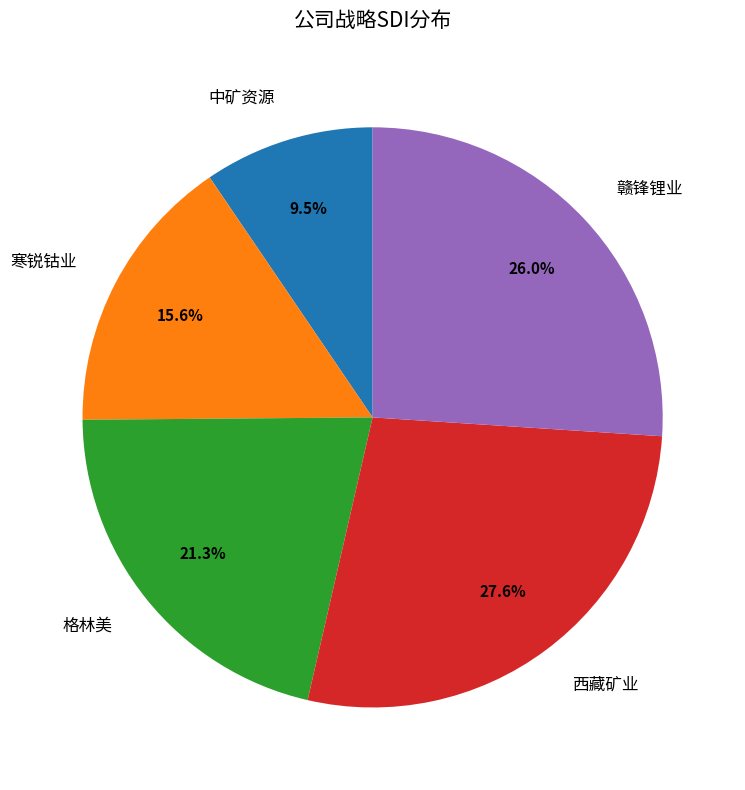

Is there any slice that represents more than half of the pie?

No